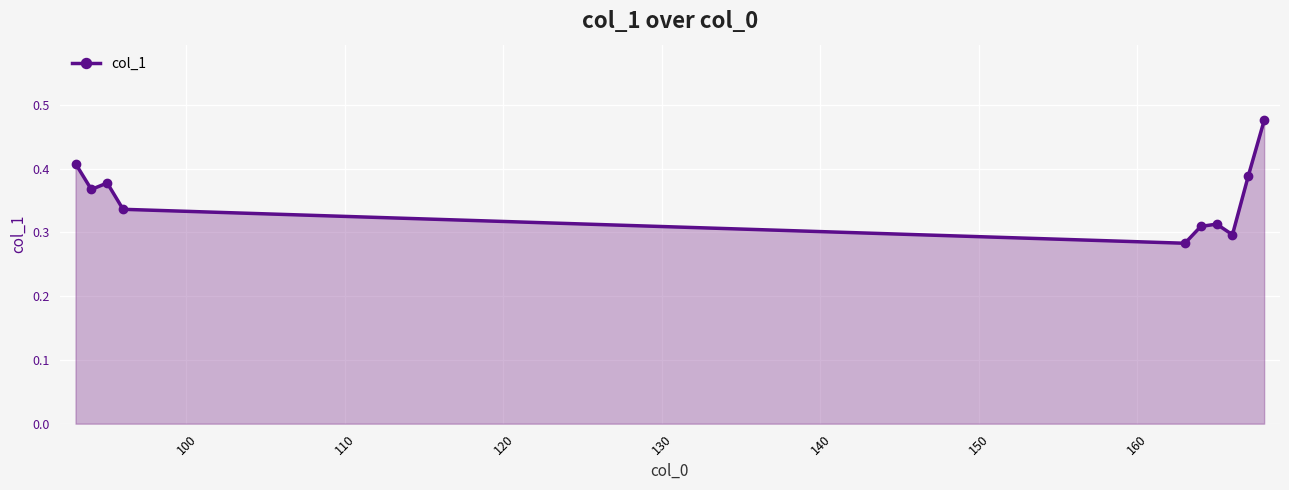

Does the chart have visible grid lines?

Yes